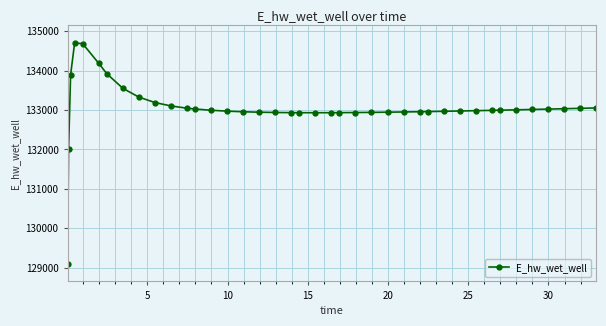

True or false: the data has more than 0 interior local peaks.

True